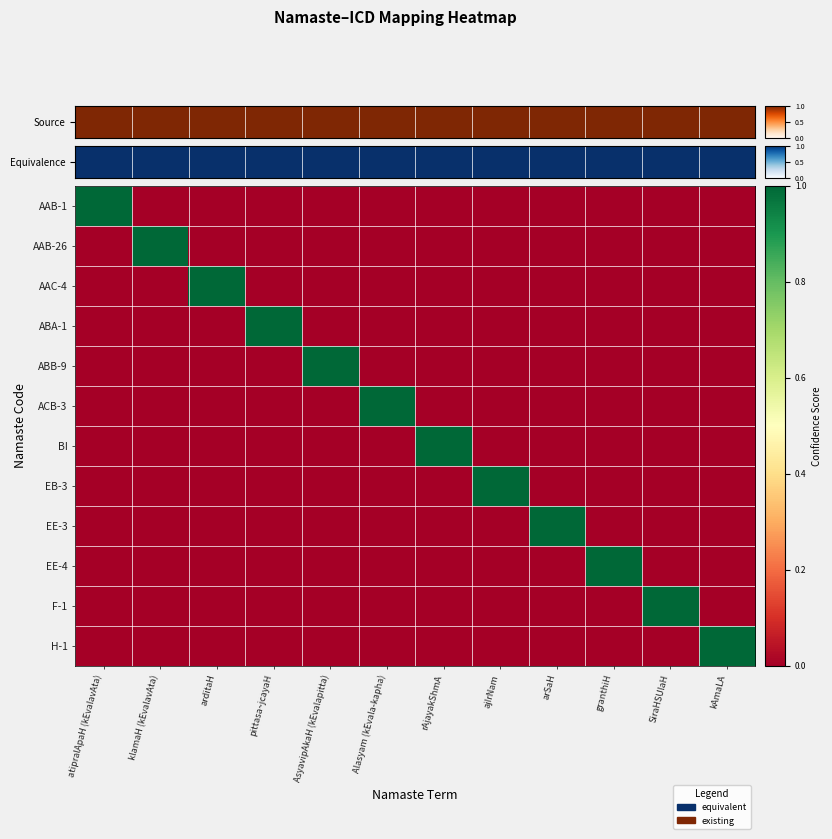

At which category does the chart reach its peak across all series?

atipralApaH (kEvalavAta)